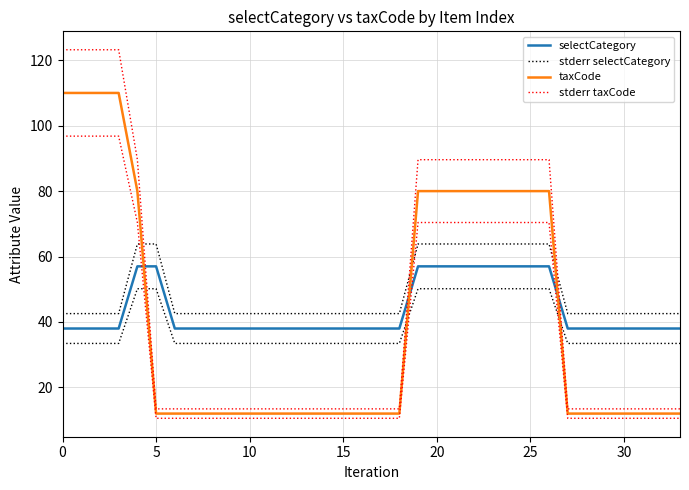

Is it true that selectCategory equals 30.3 at 24?

False